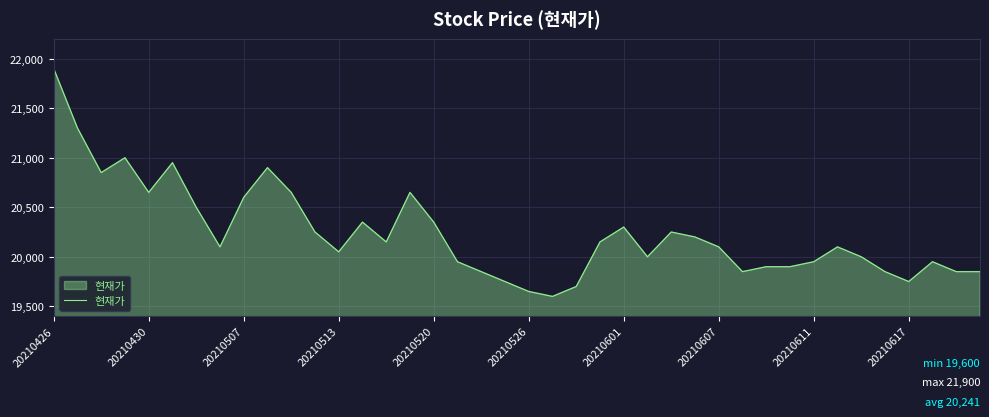

What is the maximum value shown in the chart?

21900